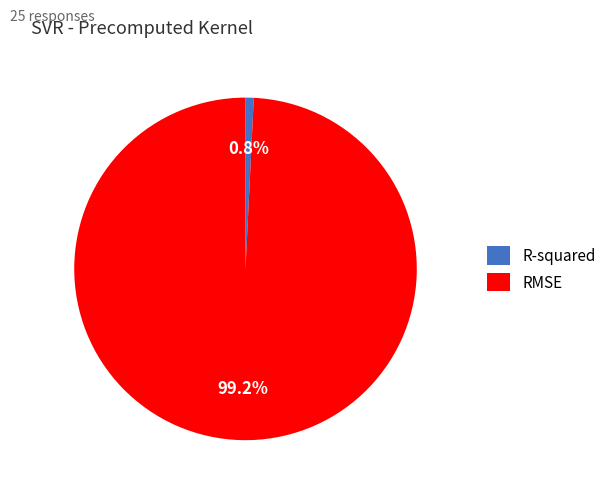

What is the majority slice?

RMSE